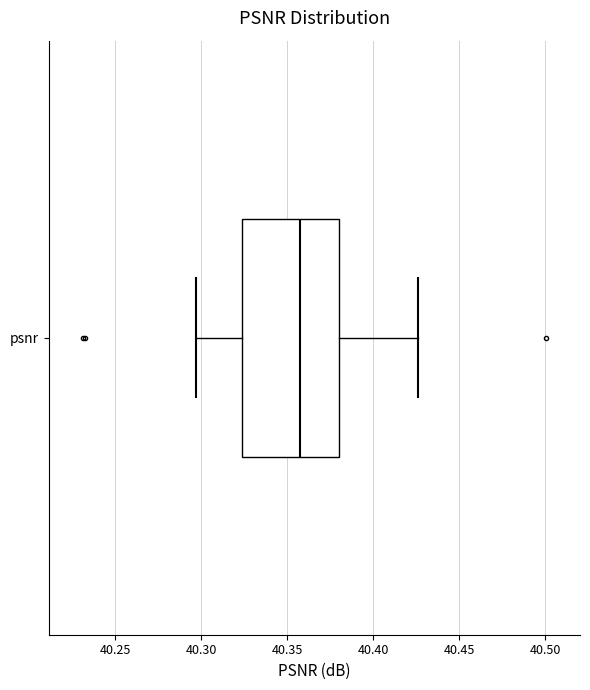

Where is the right edge of the box for psnr on the x-axis? The values are not printed on the chart, so give them approximately, as read against the axis.

40.380